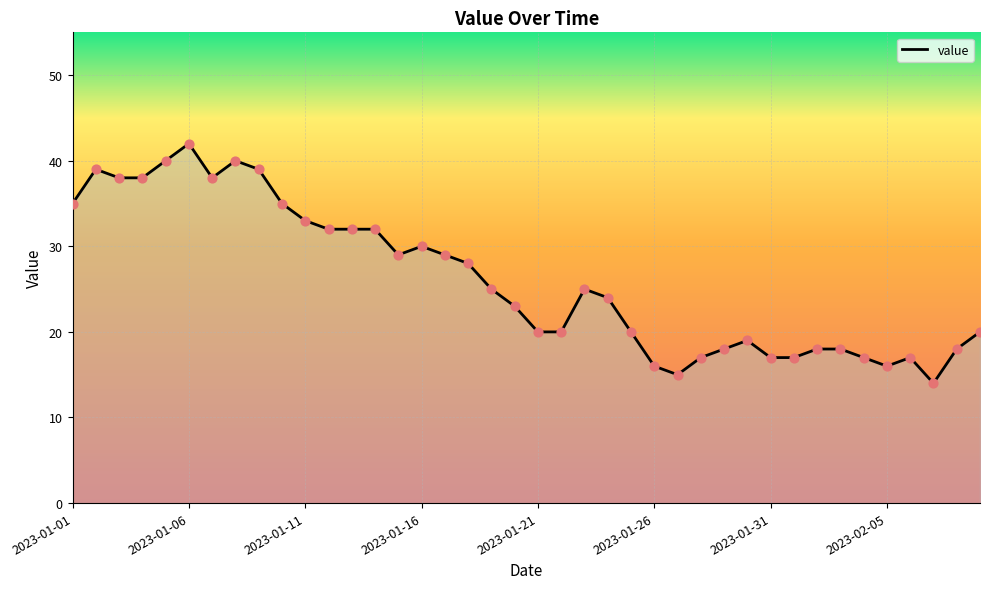

What is the maximum value shown in the chart?

42